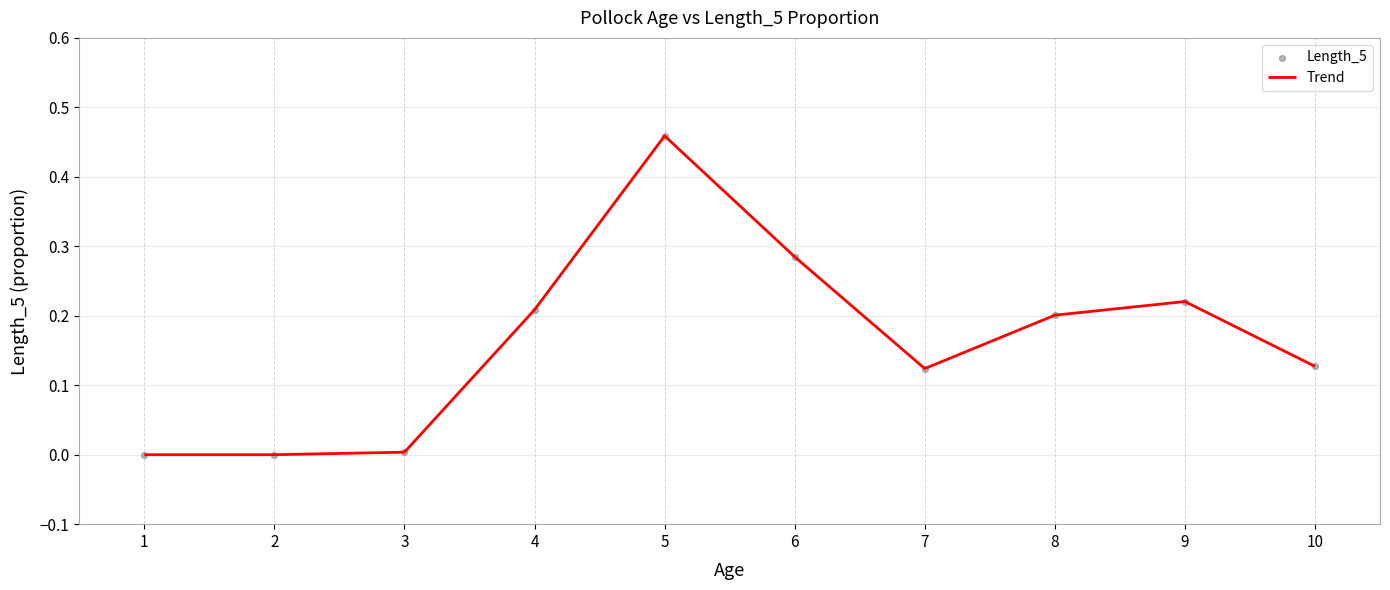

What is the change in value from 1 to 6?

+0.3